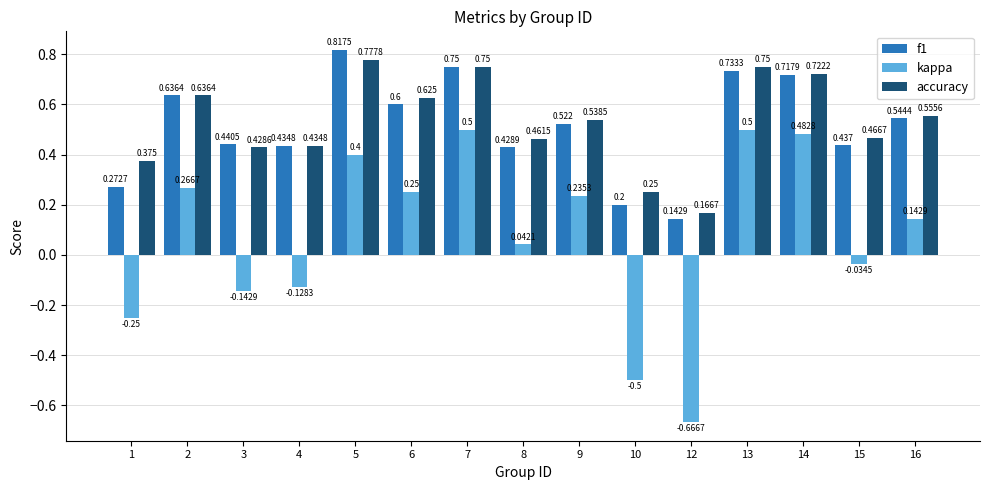

Is the value of kappa at 9 greater than the value of f1 at 10?

Yes